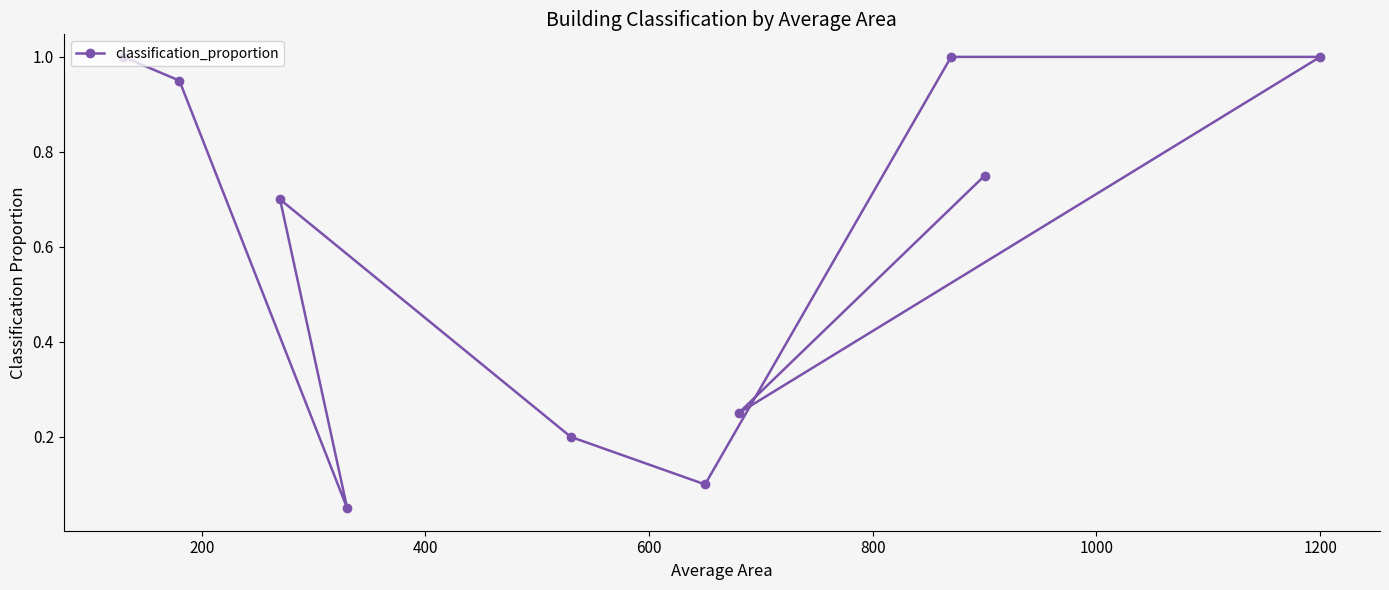

What is the average value?

0.6